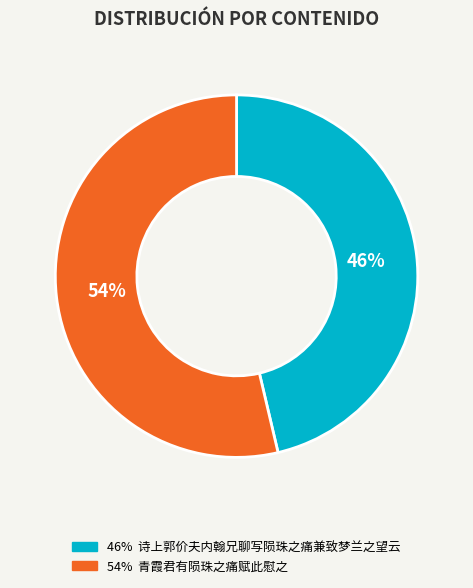

Is there a majority slice in this chart?

Yes